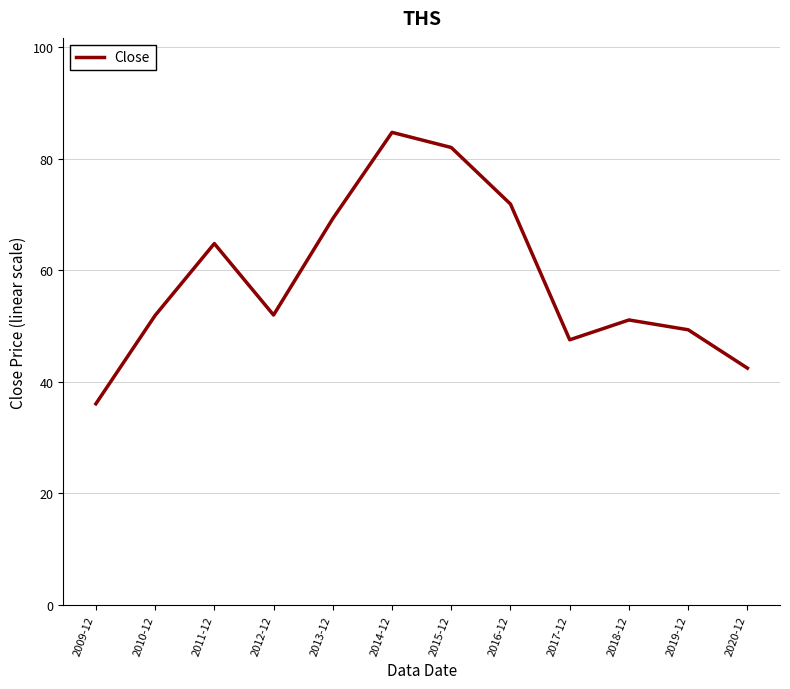

What is the average value?

58.5